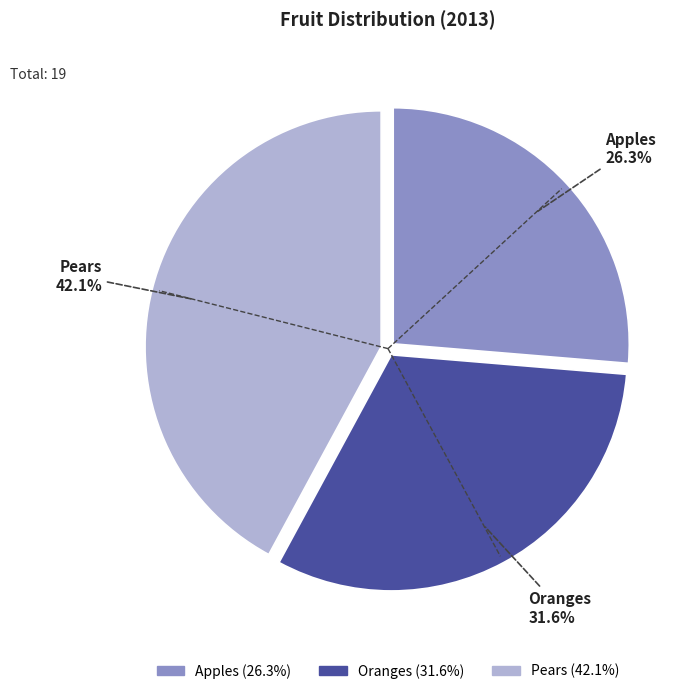

Does Apples represent more than half of the total?

No